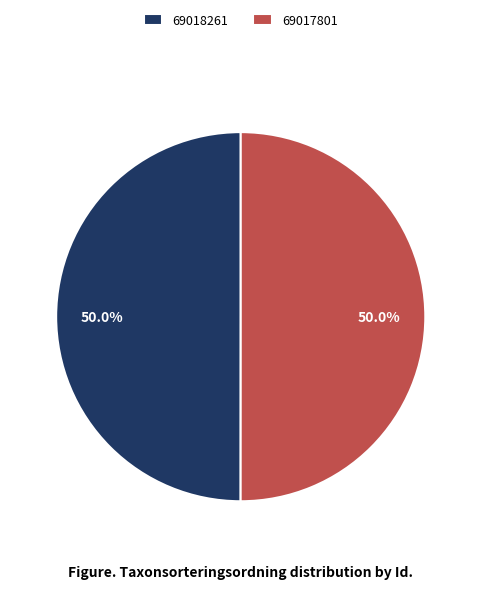

Approximately how many times larger is the value at 69018261 compared to 69017801?

1.0